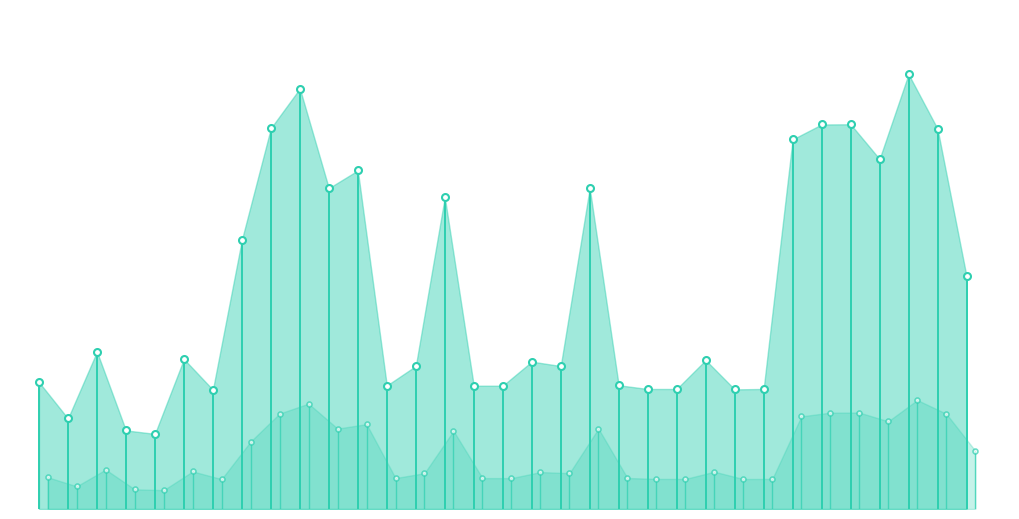

Rank the series at 0 from lowest to highest value.

q_mvar, p_mw